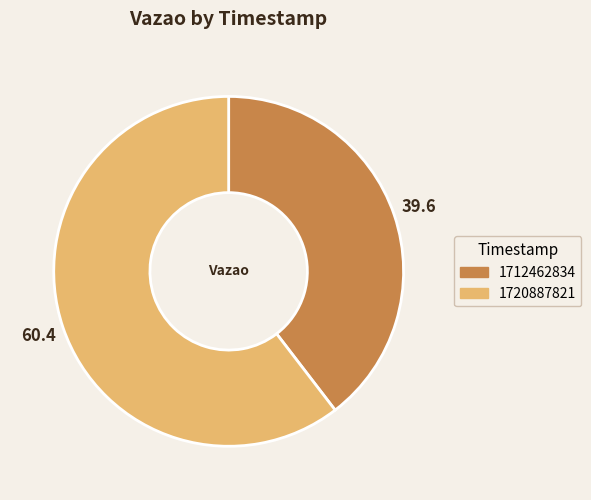

What is the ratio of the value at 1720887821 to the value at 1712462834?

1.5